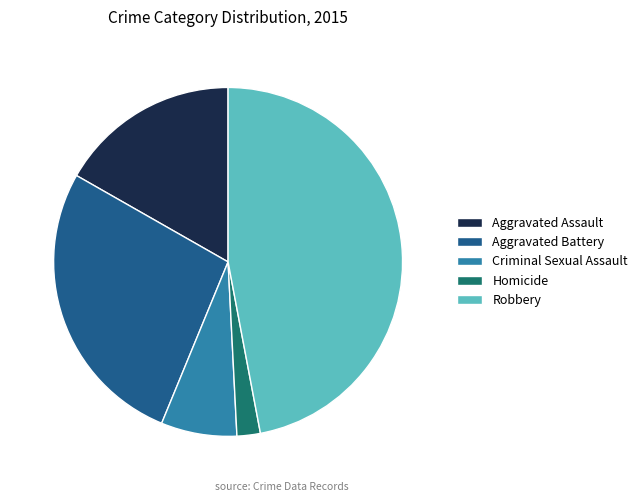

Does Homicide account for over 50% of the chart?

No